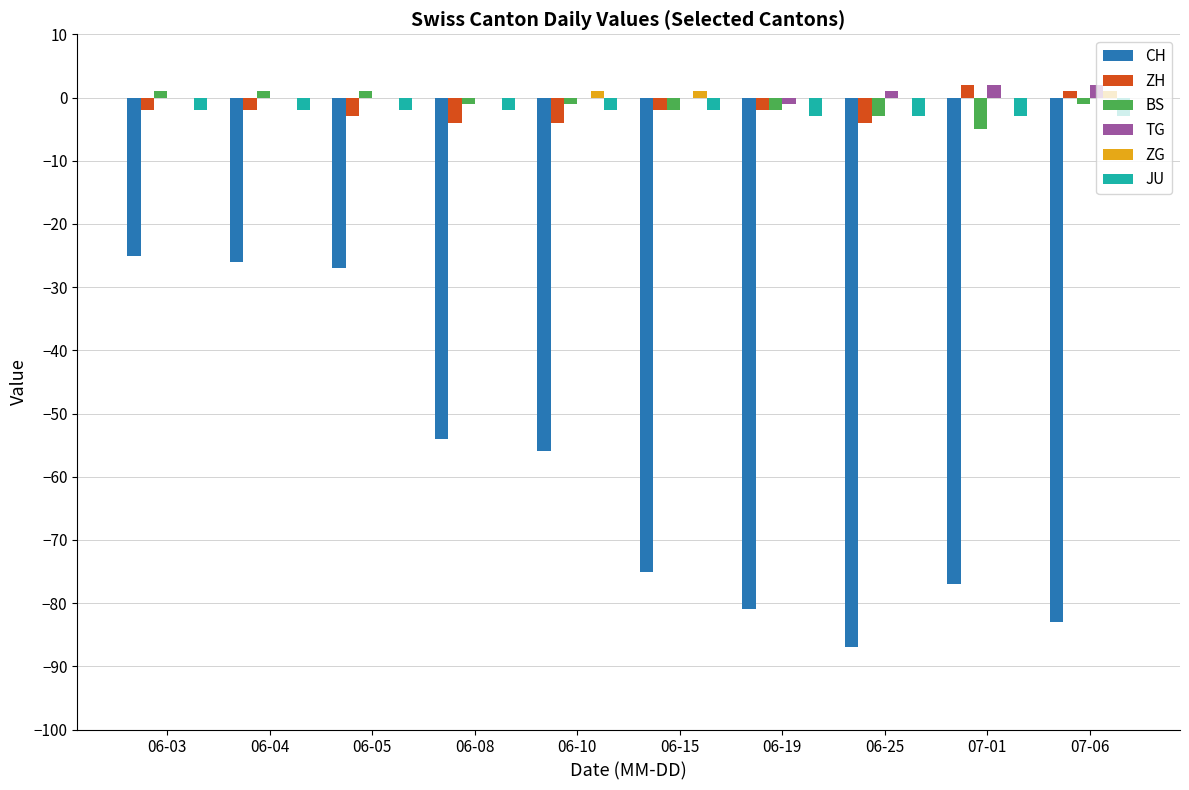

Between 06-08 and 06-15, which series saw the biggest shift?

CH